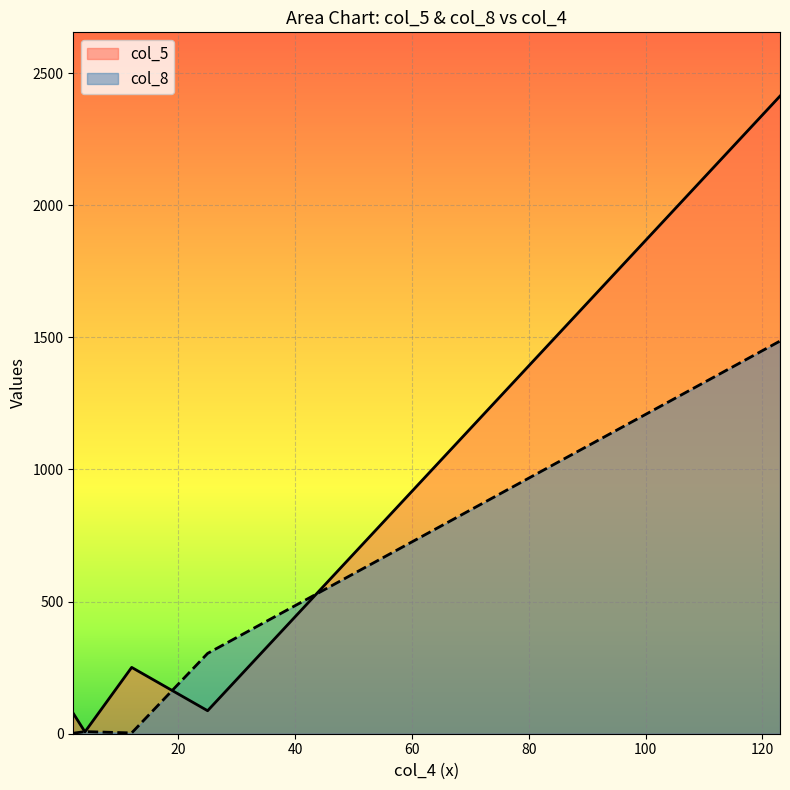

What are all the series names shown in the legend?

col_5, col_8